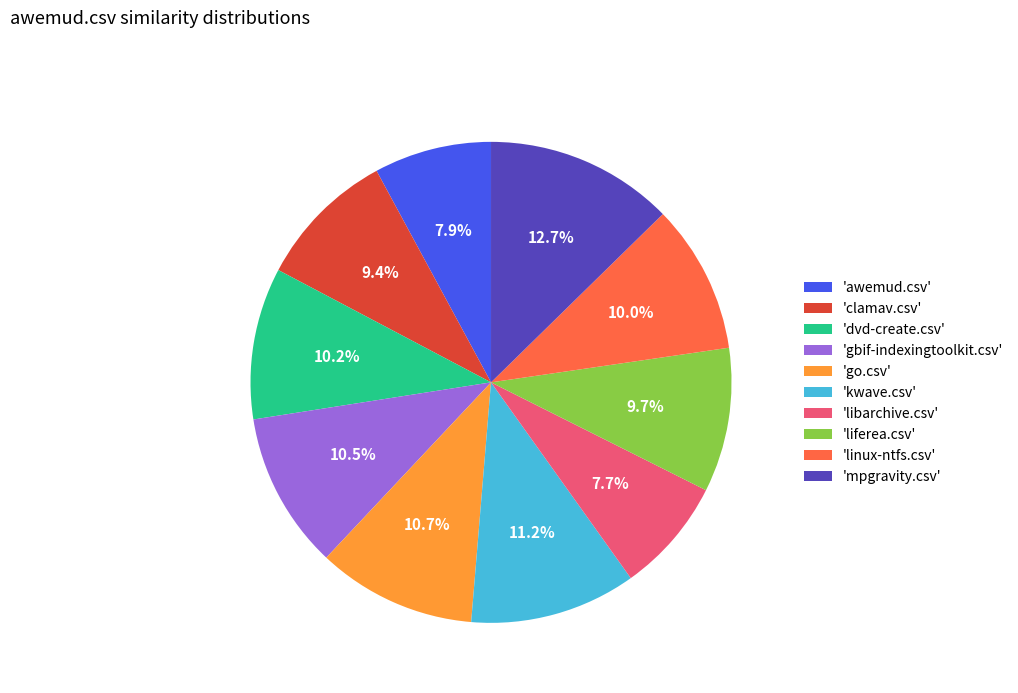

Do 'clamav.csv' and 'gbif-indexingtoolkit.csv' together represent more than half of the pie?

No